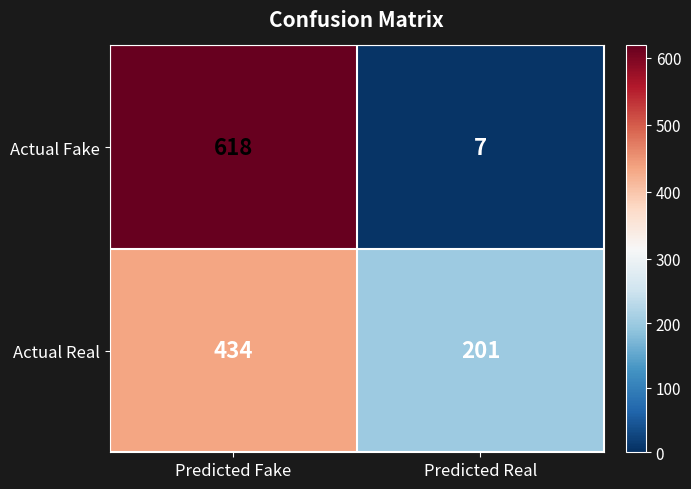

At which label does Actual Real reach its peak?

Predicted Fake